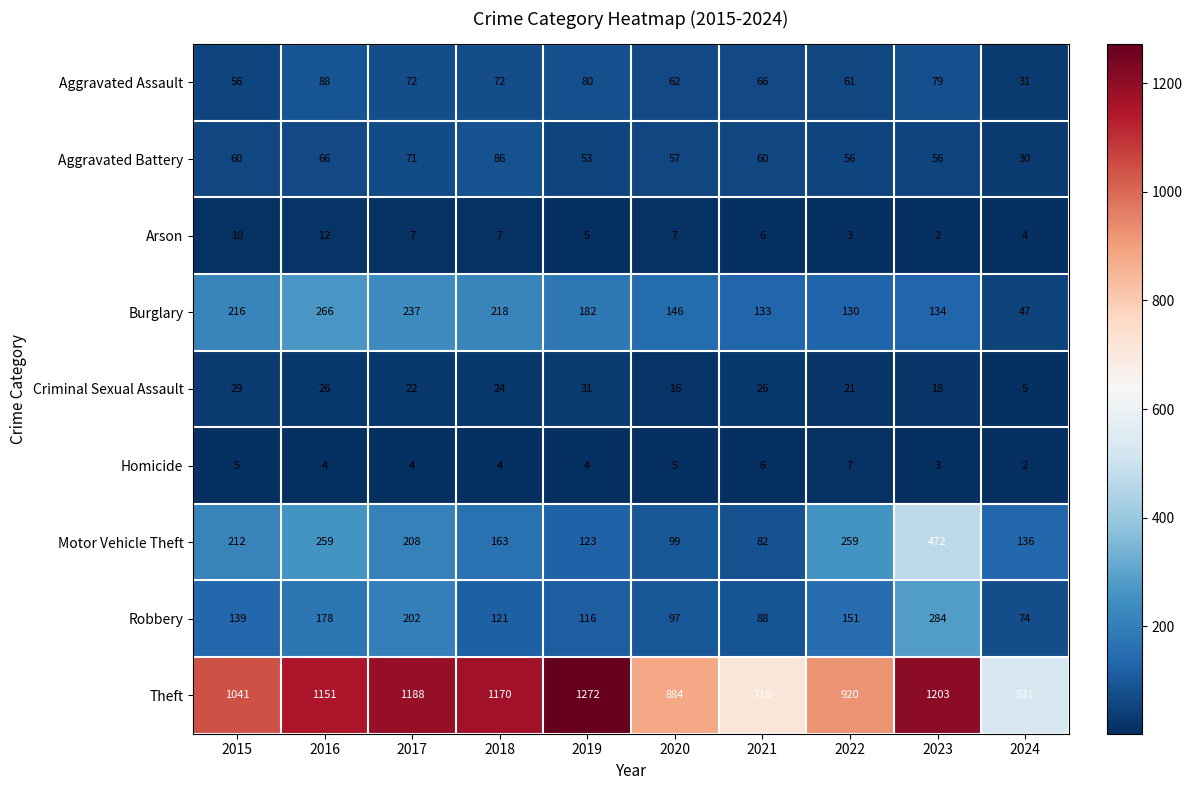

Rank the series at 2022 from lowest to highest value.

Arson, Homicide, Criminal Sexual Assault, Aggravated Battery, Aggravated Assault, Burglary, Robbery, Motor Vehicle Theft, Theft